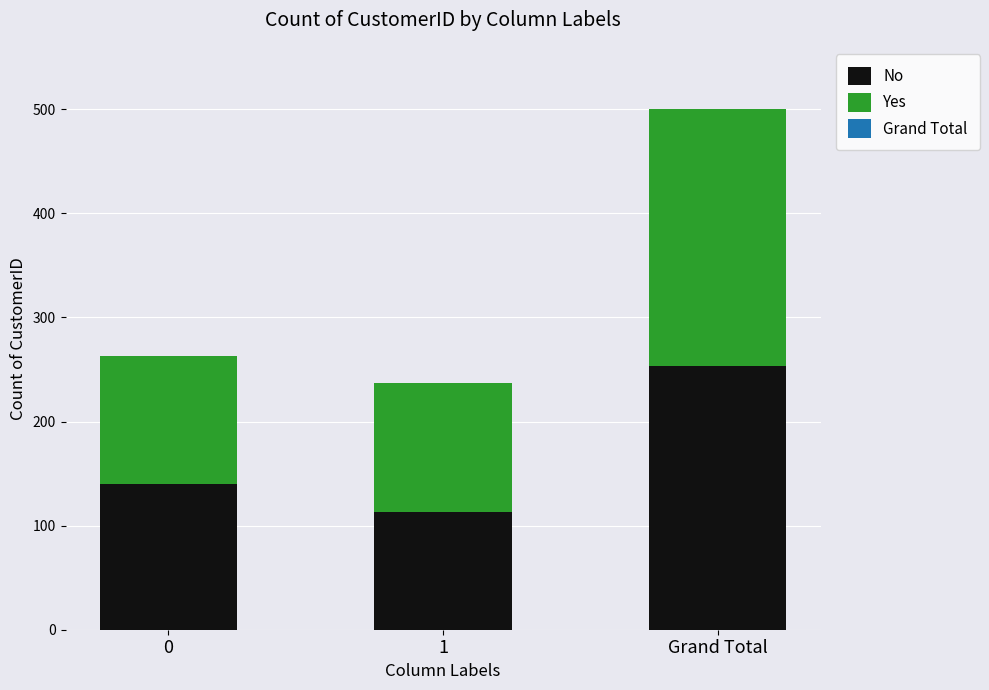

What is the total value across all series at 1?

237